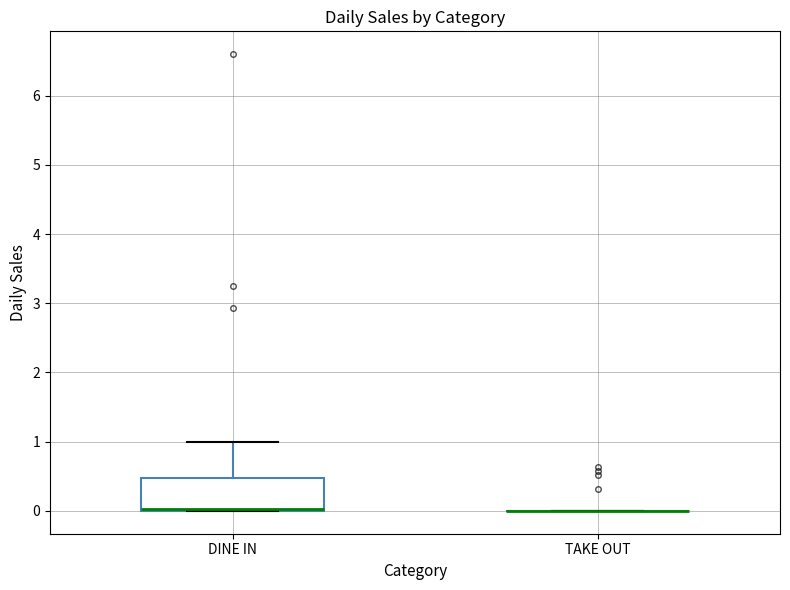

Comparing the boxes themselves (not the whiskers), which one is the tallest?

DINE IN